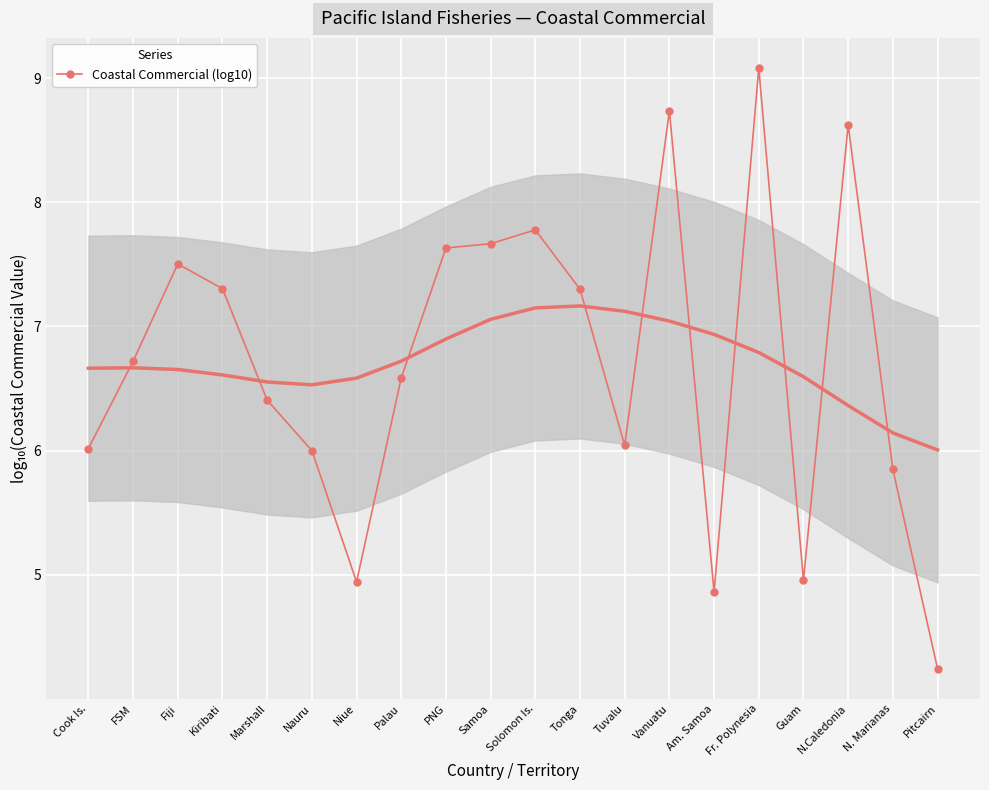

The value of Coastal Commercial (log10) at N.Caledonia is 2.5. True or false?

False